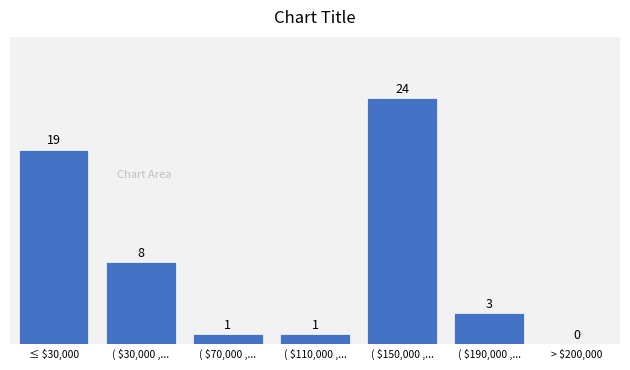

At which label is the value closest to 12?

( $30,000 ,...